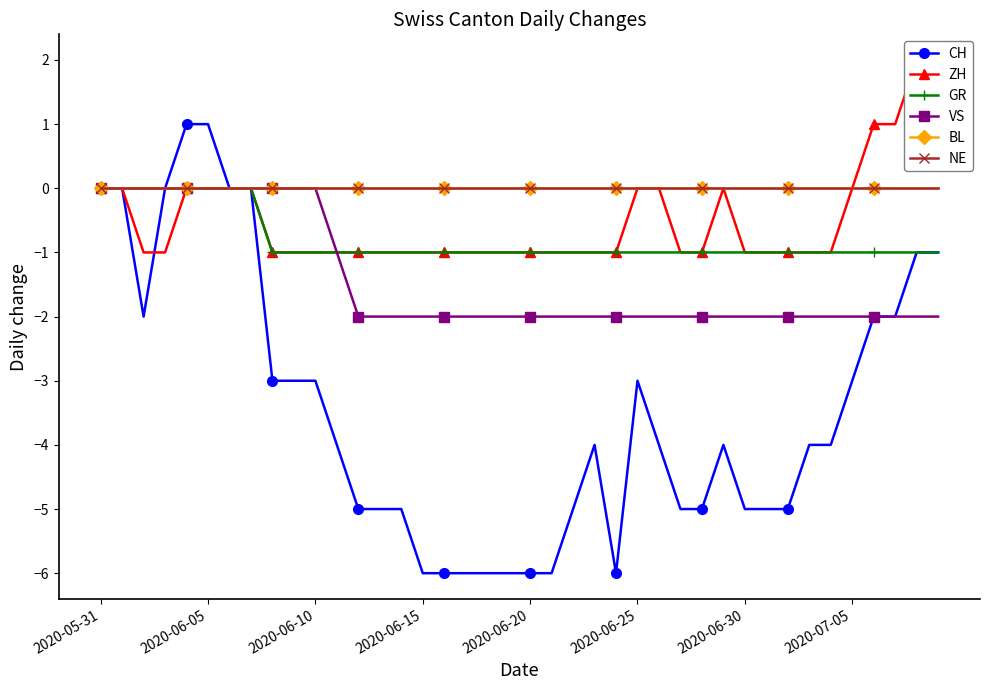

True or false: GR and BL intersect in this chart.

False